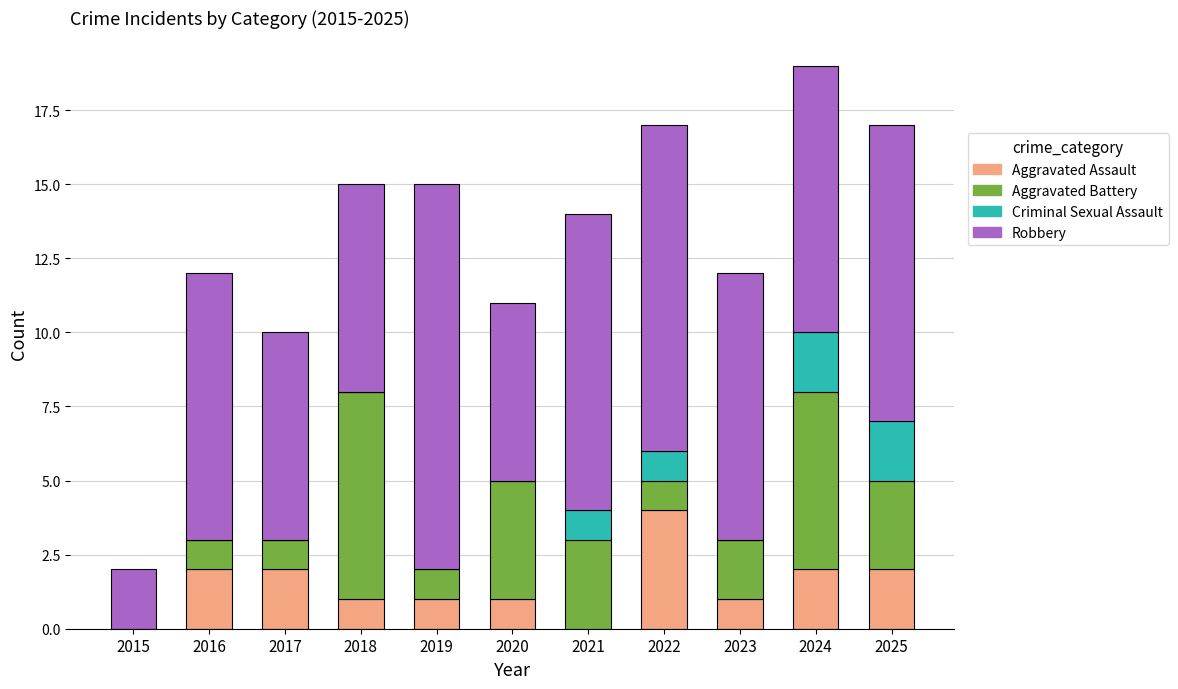

How many categories are shown in the chart?

11